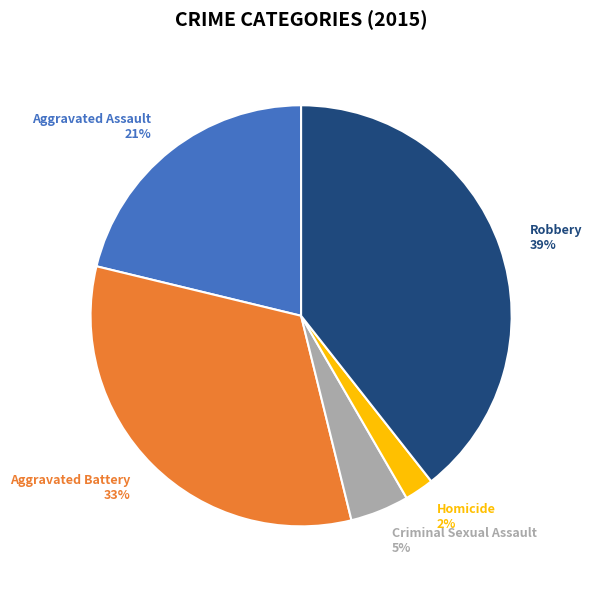

To the nearest percent, what is the difference between the largest and smallest slice percentages?

37%